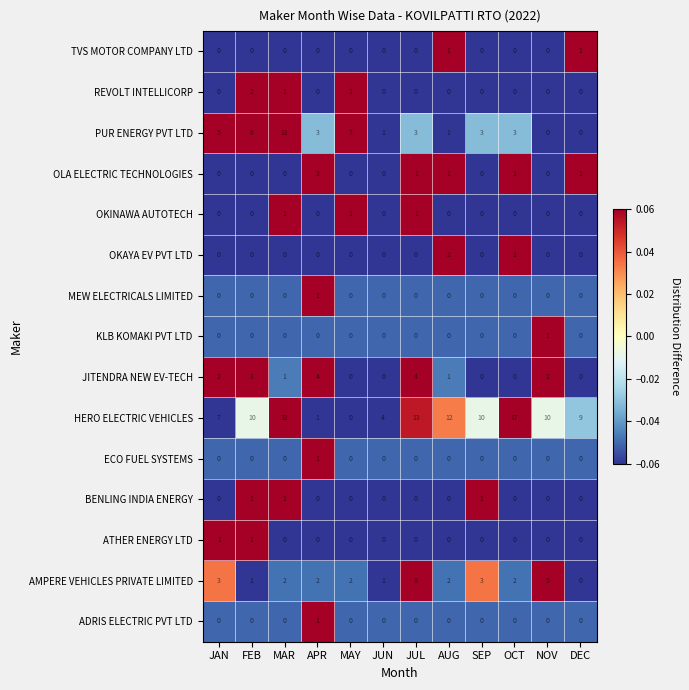

What is the spread (max minus min) of values at FEB?

10